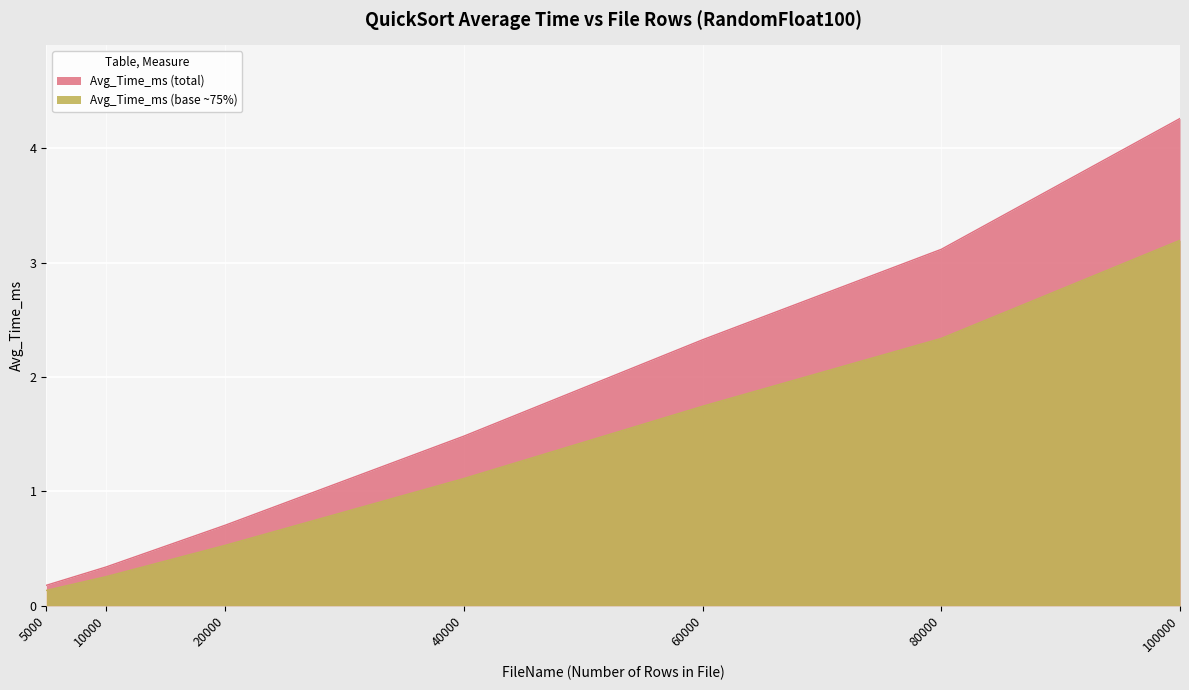

True or false: the data shows 0.5 at 20000.

True